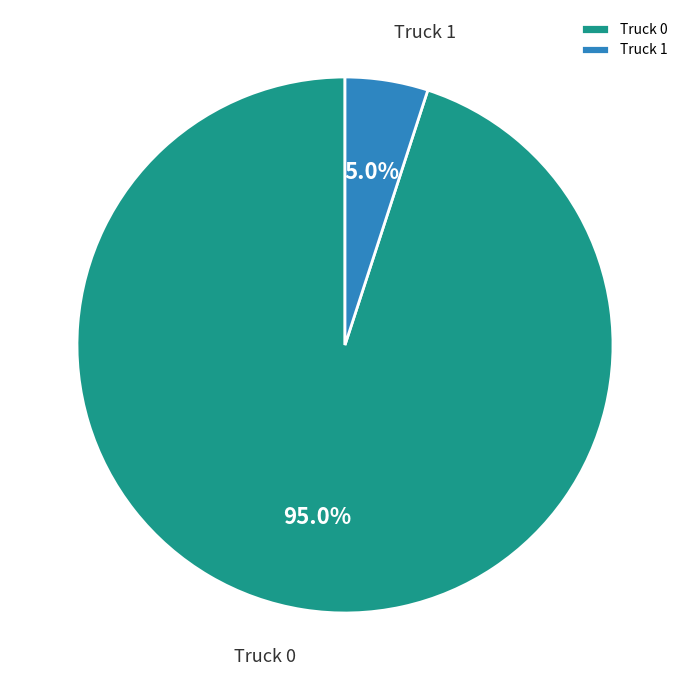

Which slice is the smallest?

Truck 1